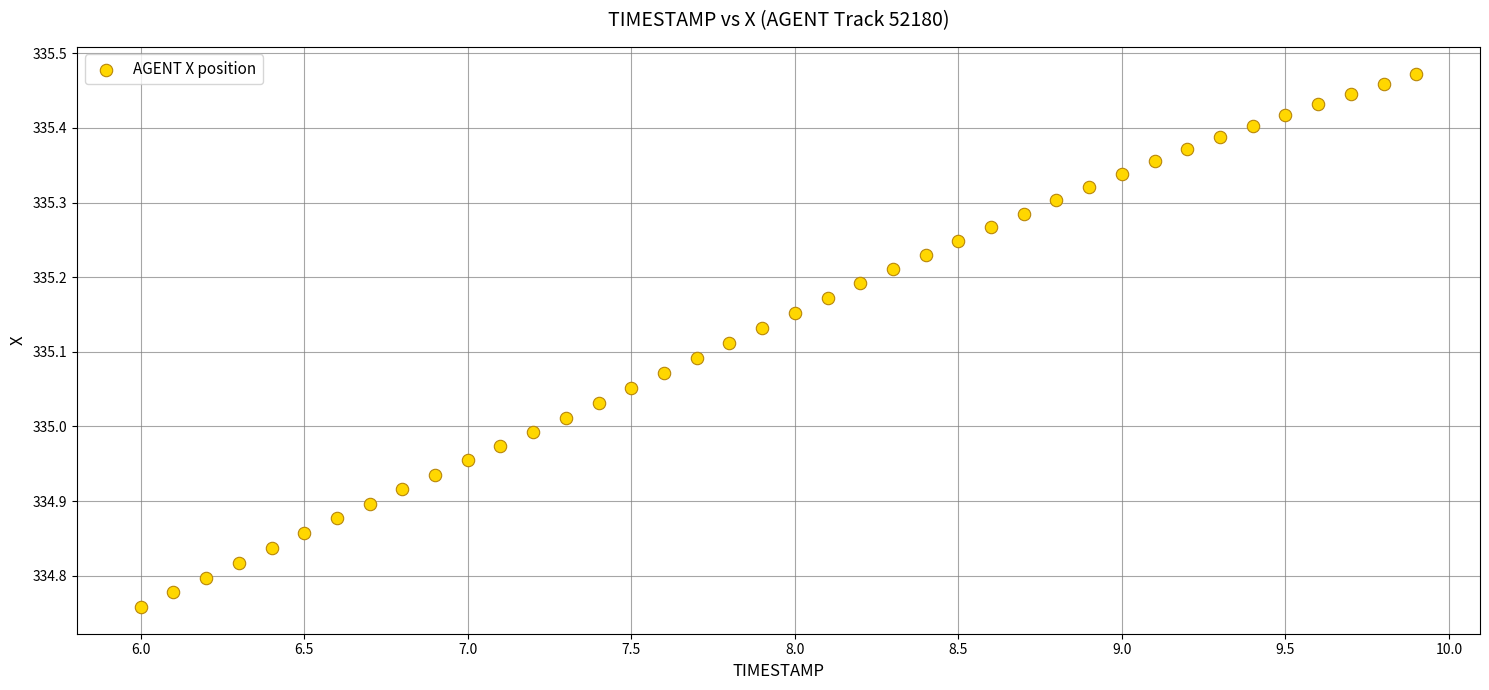

What is the range of X values (max minus min)?

3.9